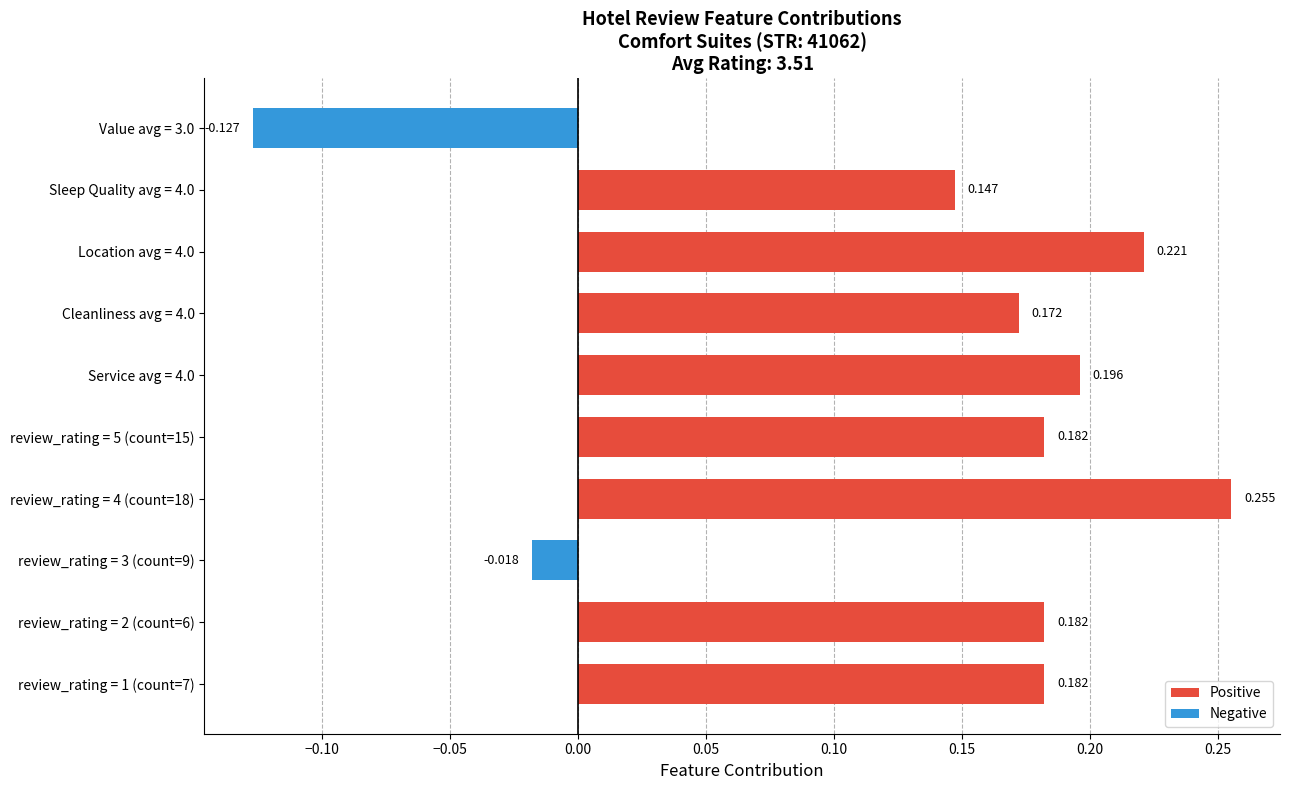

How many values exceed 0?

8